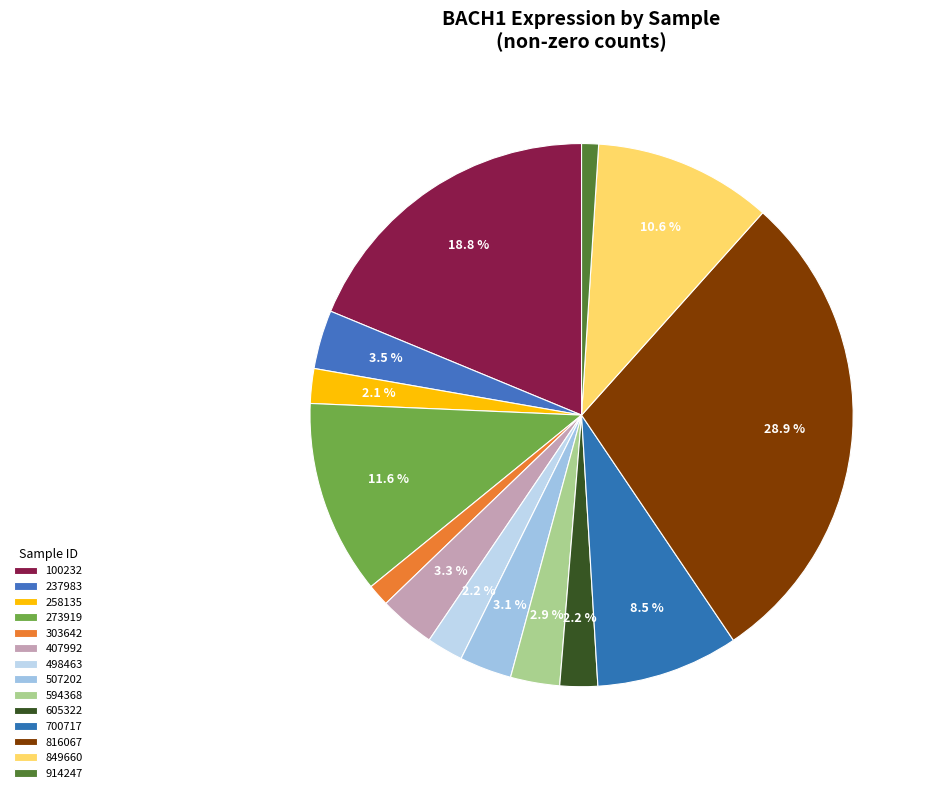

How many segments does this pie chart have?

14